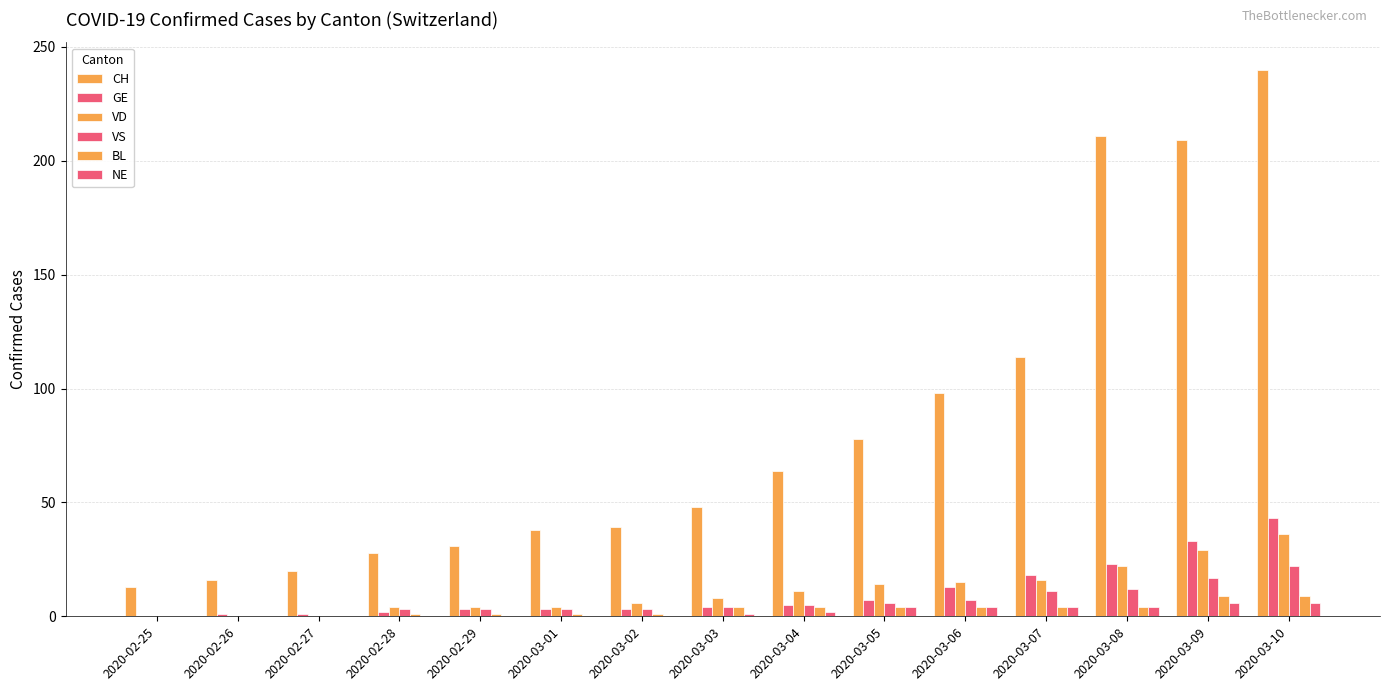

Are the bars horizontal?

No